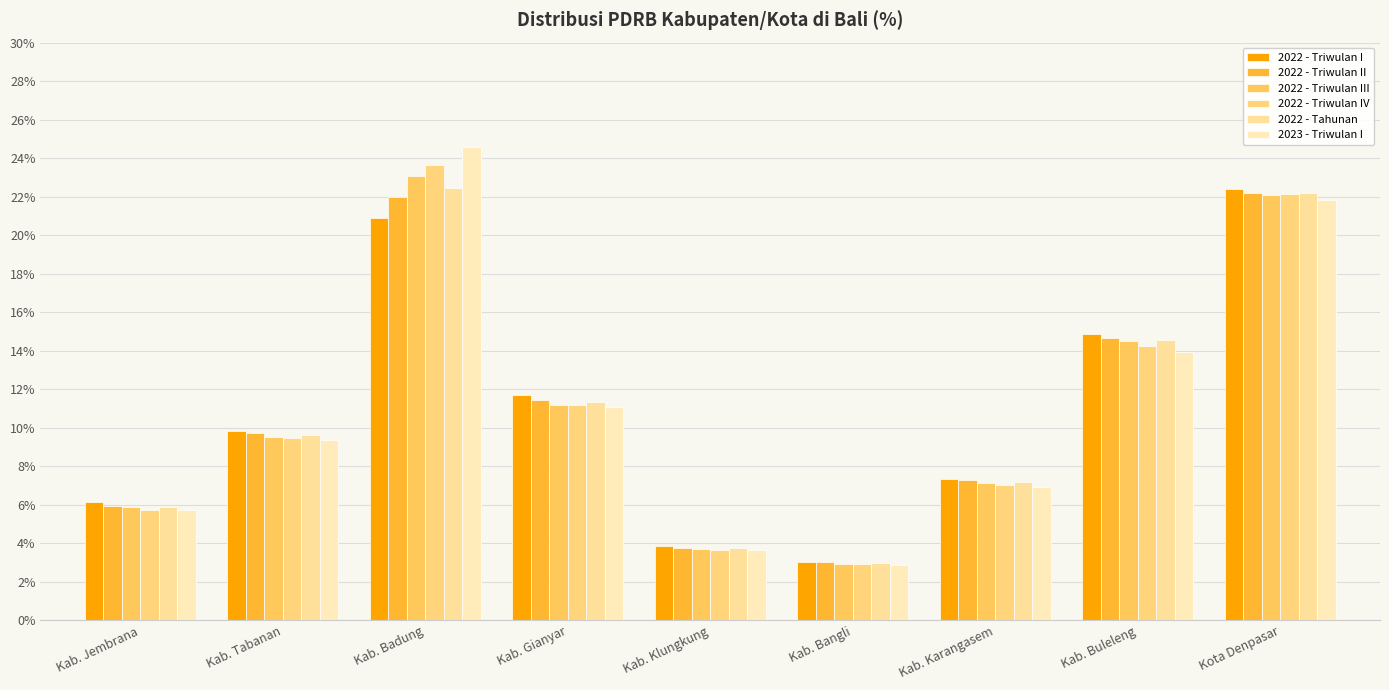

How many bars are there in each group?

6